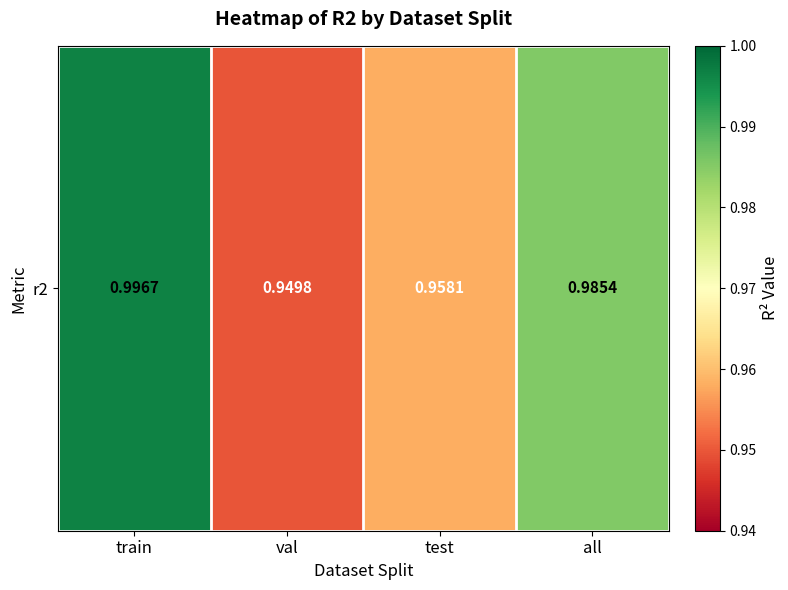

Which label corresponds to the smallest value in the chart?

val